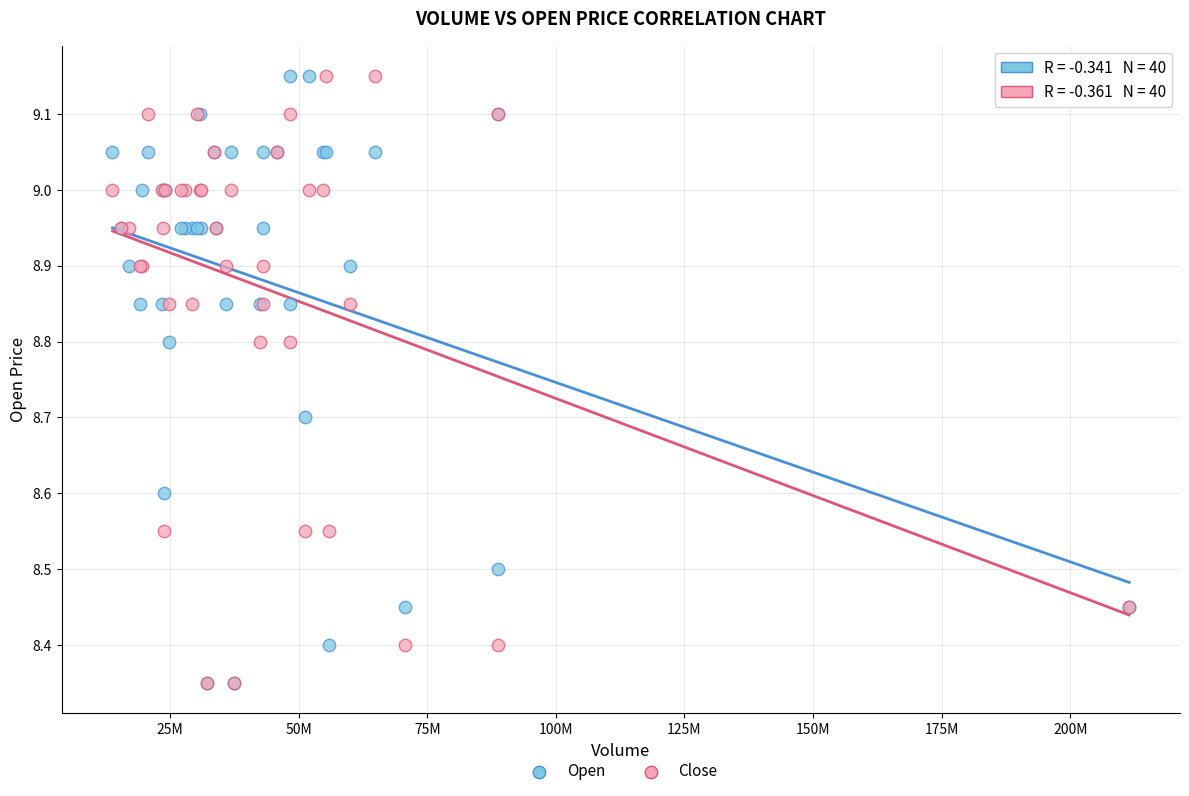

What are all the series names shown in the legend?

Open, Close